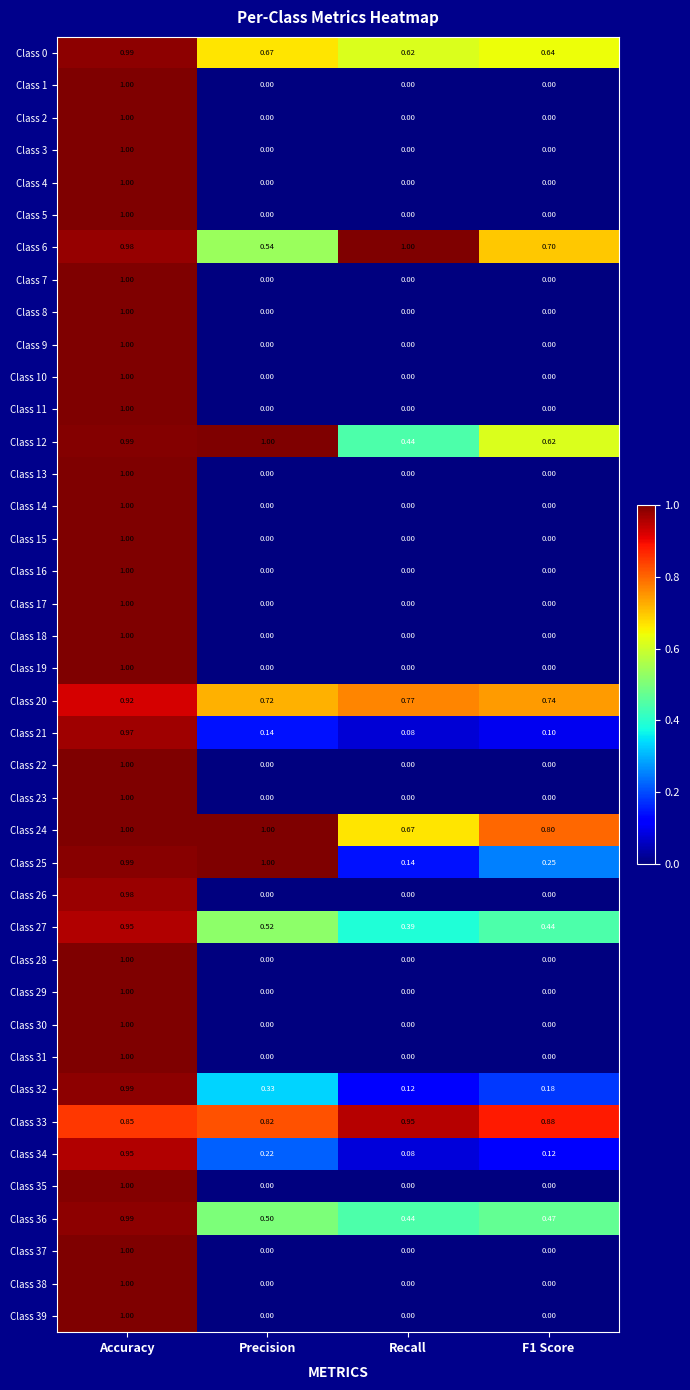

Is the value of Class 21 at Recall greater than the value of Class 23 at Recall?

Yes